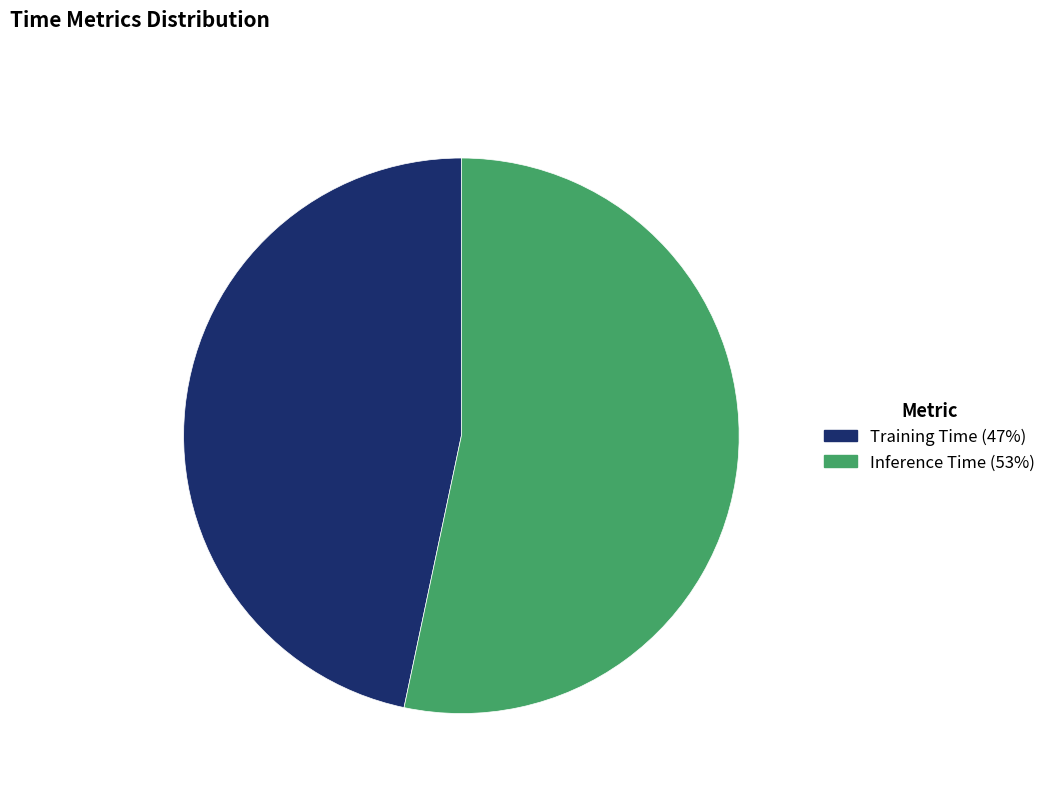

Which category has the smallest portion of the pie?

Training Time